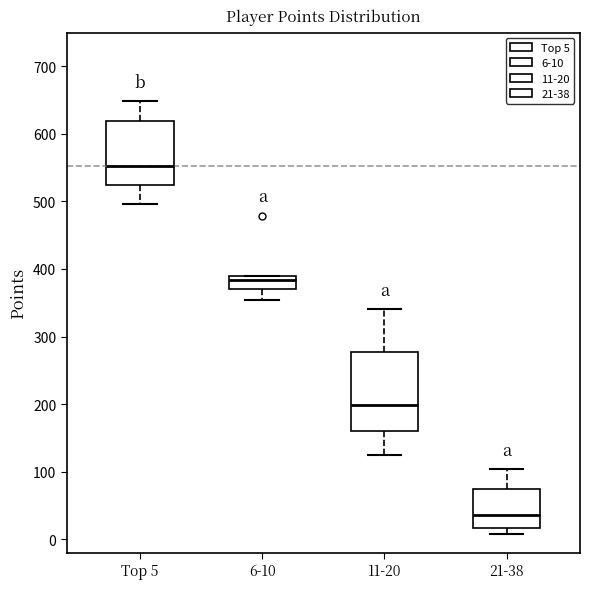

Comparing the boxes themselves (not the whiskers), which one is the tallest?

11-20